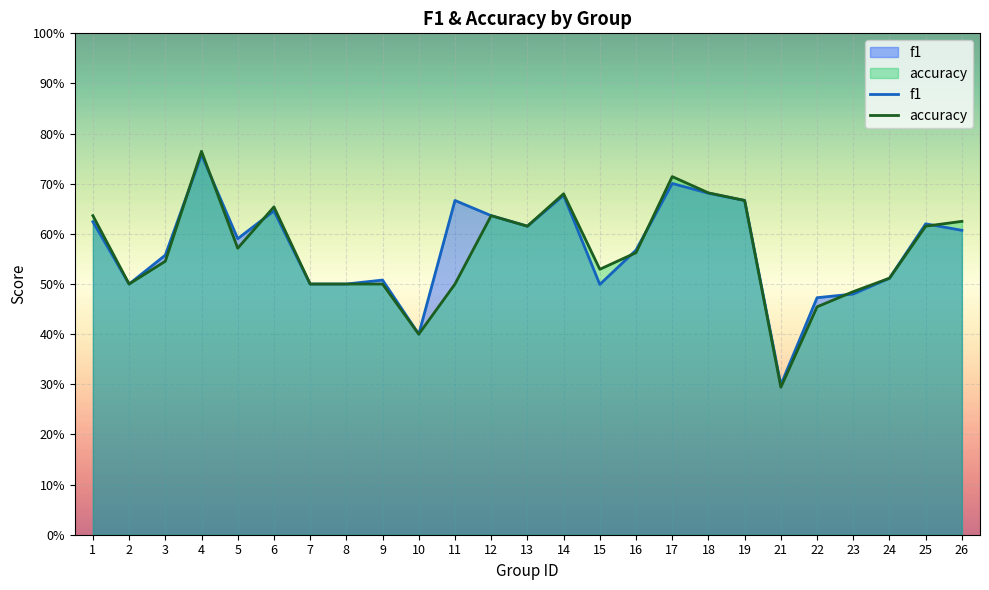

Which series ends up on top after the final intersection of f1 and accuracy?

accuracy